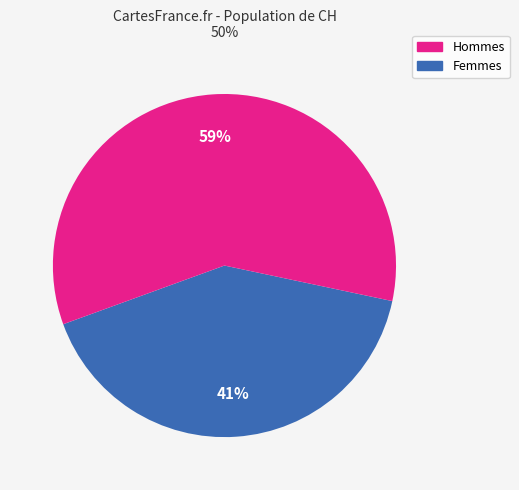

To the nearest percent, what is the difference between the largest and smallest slice percentages?

18%